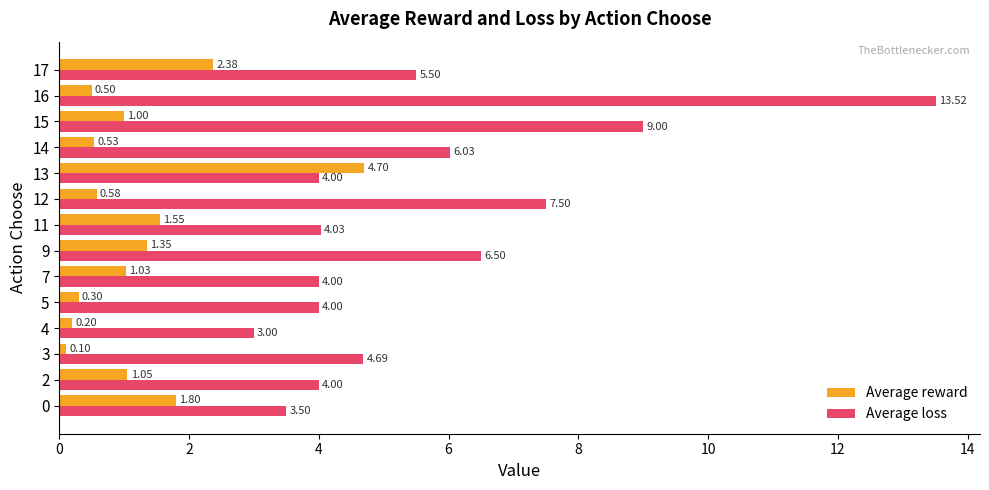

Which series has the largest range (max minus min)?

Average loss